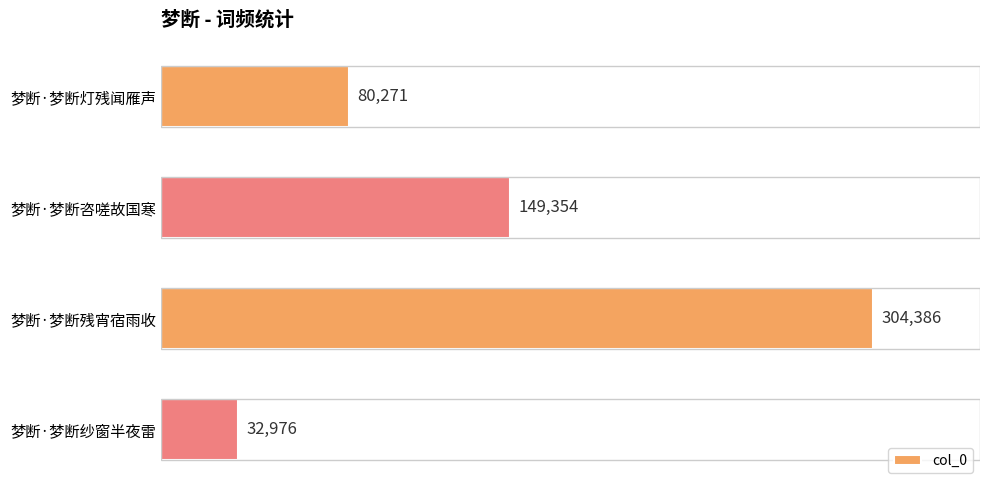

Rank the categories by value from lowest to highest.

梦断·梦断纱窗半夜雷, 梦断·梦断灯残闻雁声, 梦断·梦断咨嗟故国寒, 梦断·梦断残宵宿雨收